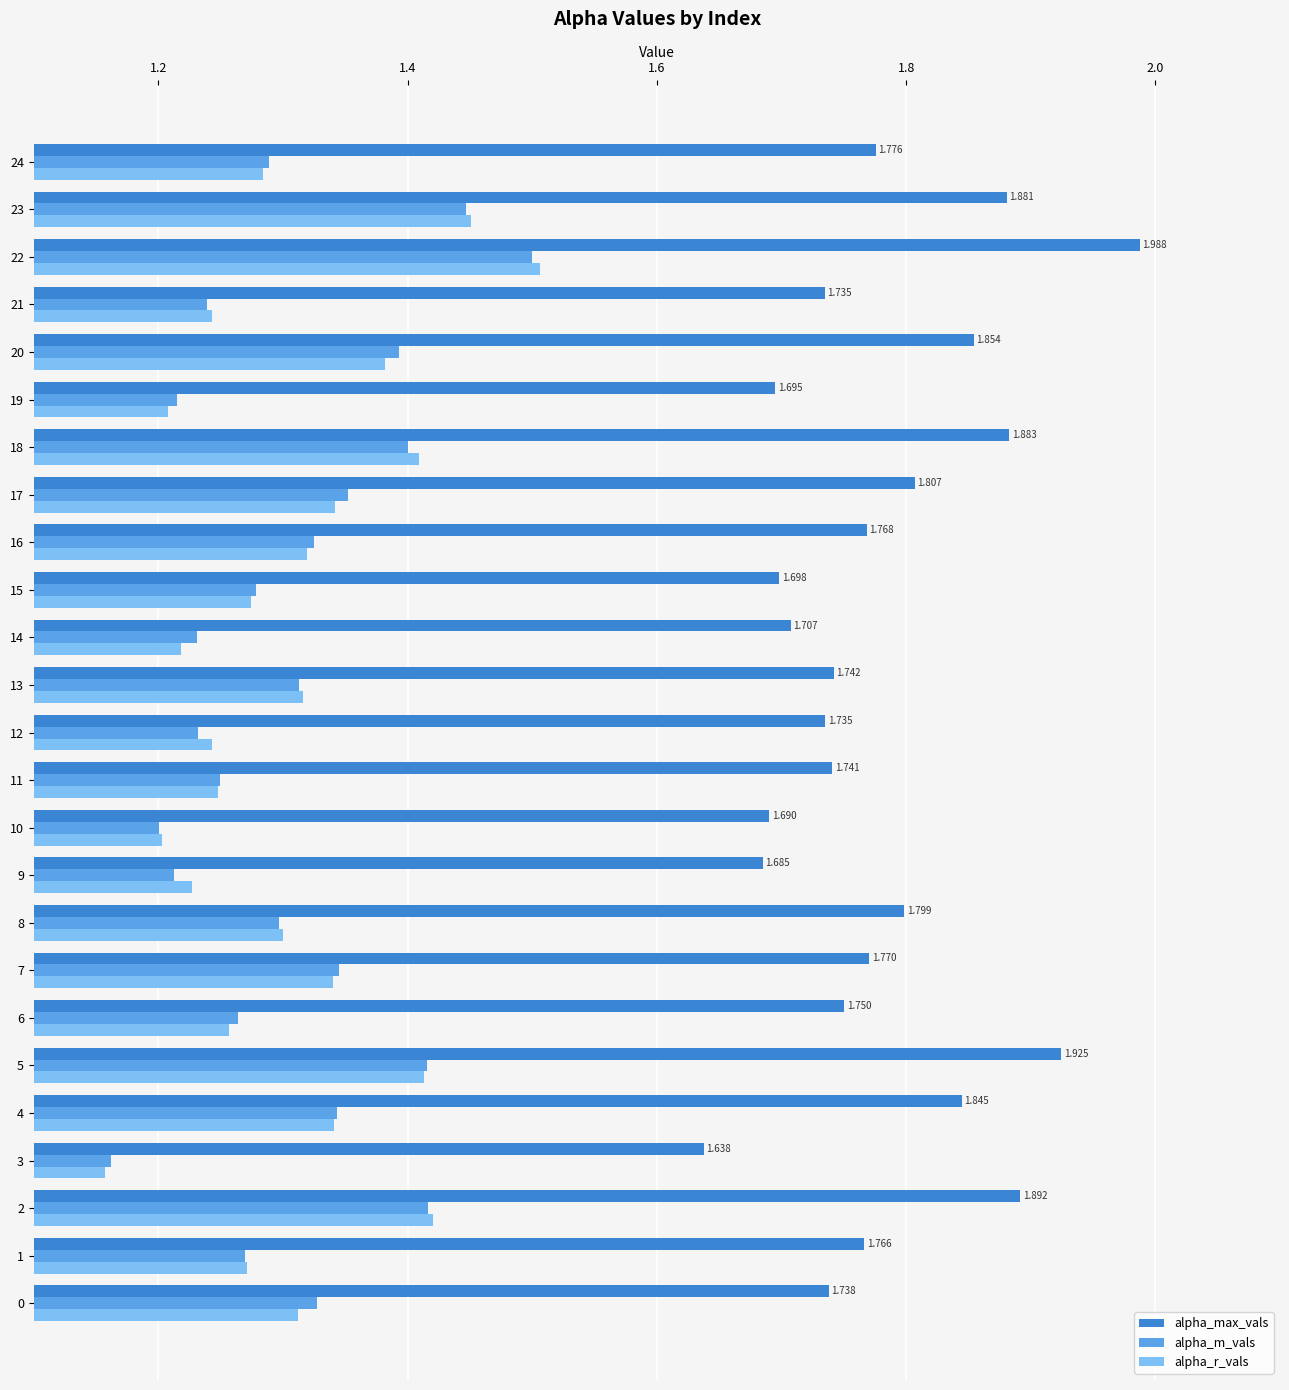

Which series has the widest spread of values?

alpha_max_vals